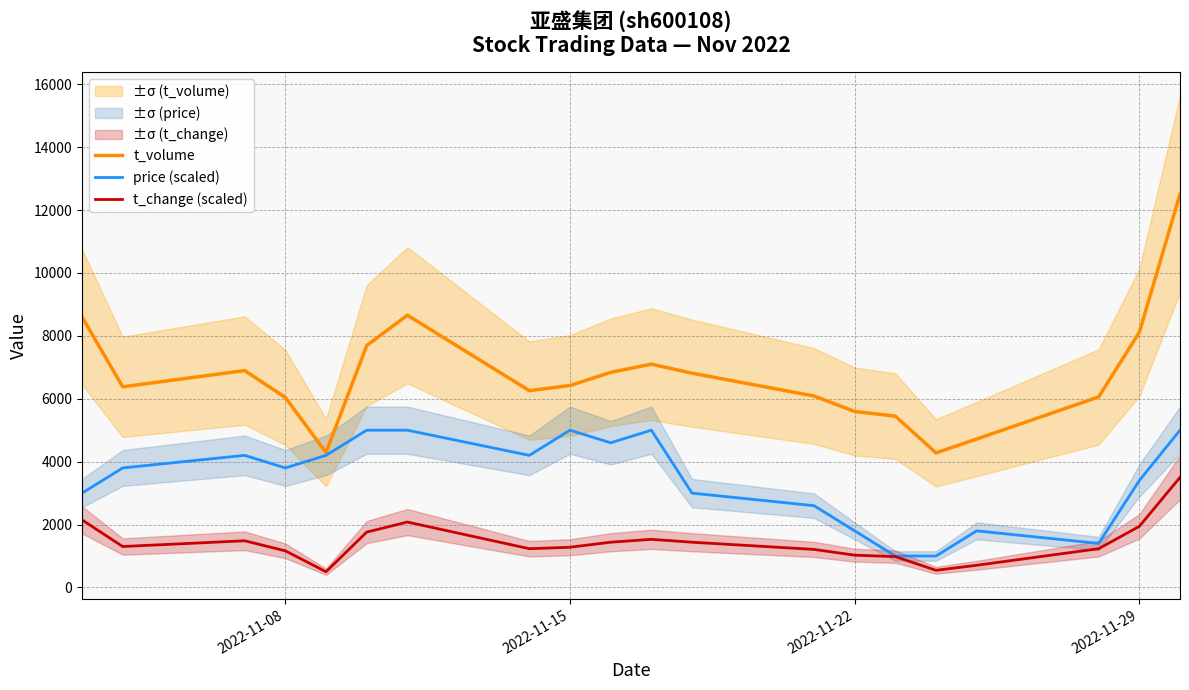

True or false: t_change (scaled) and t_volume cross at least once.

False